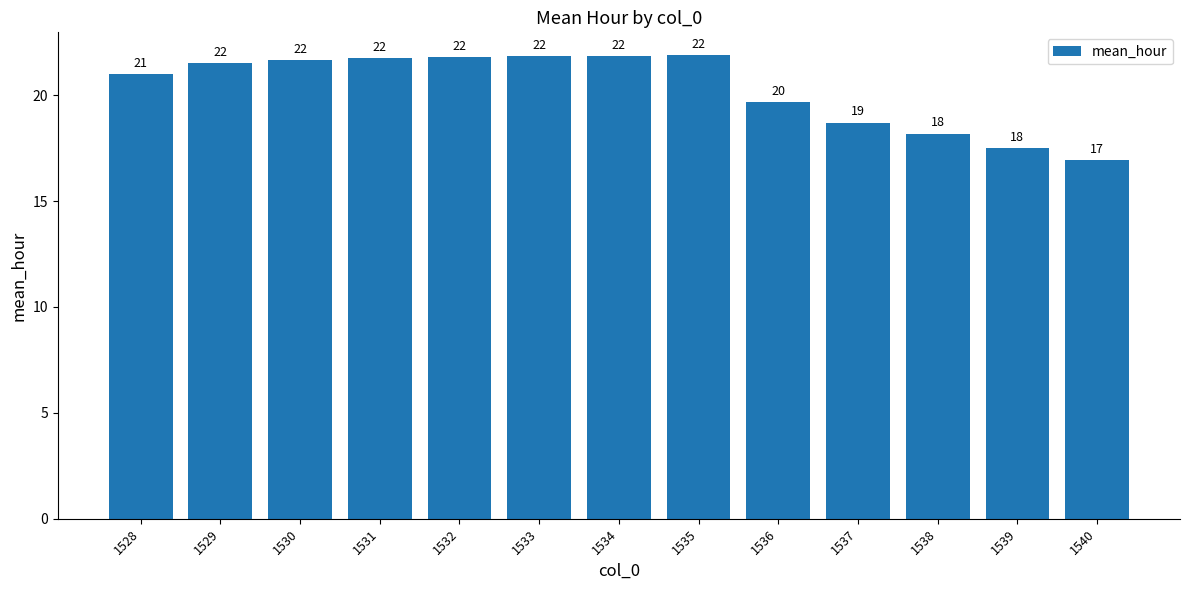

What is the value of the 4th bar from the left?

21.8